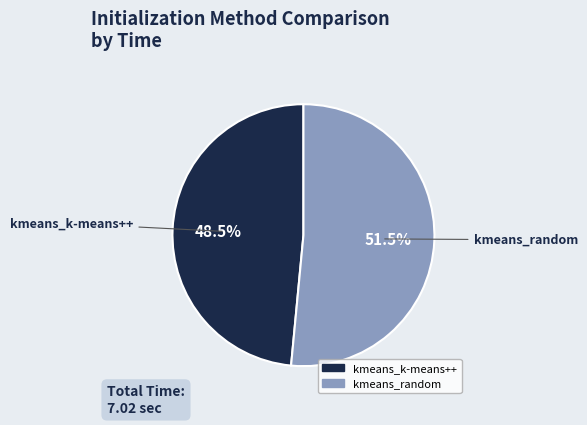

What is the smallest slice in the pie chart?

kmeans_k-means++